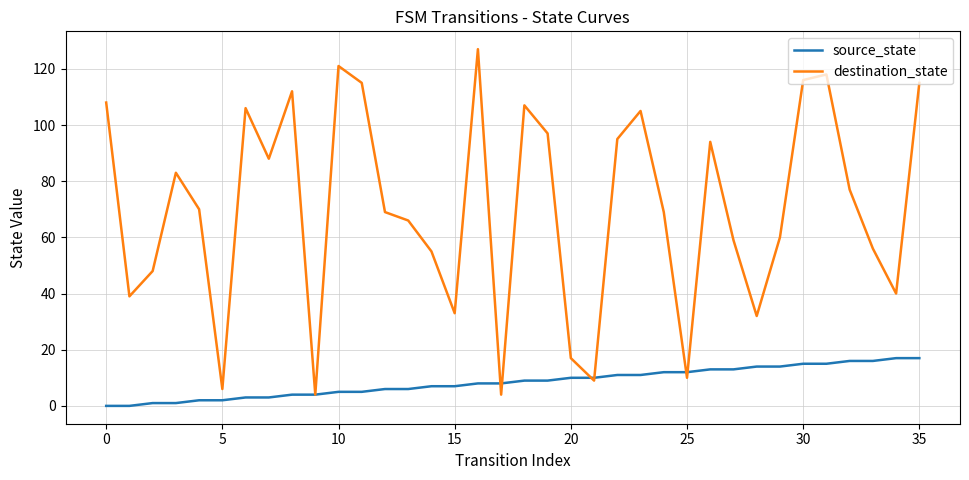

Which series has the widest spread of values?

destination_state